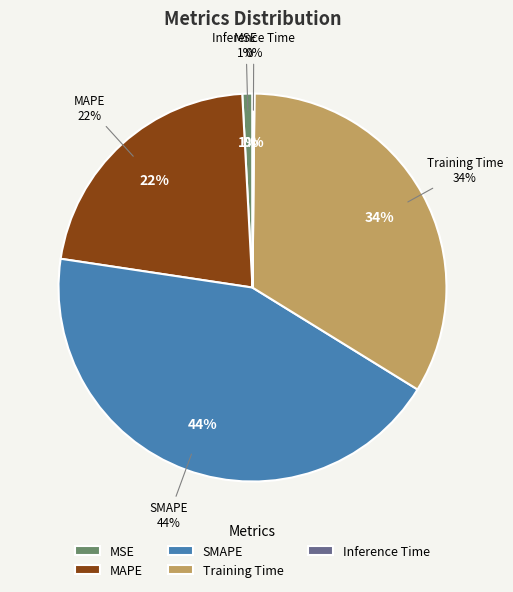

To the nearest percent, what portion does SMAPE represent?

44%